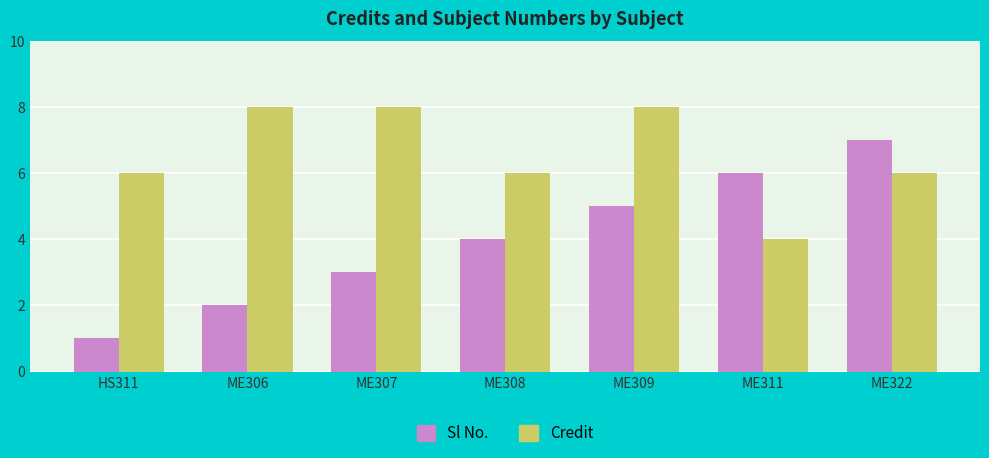

What are all the series names shown in the legend?

Sl No., Credit